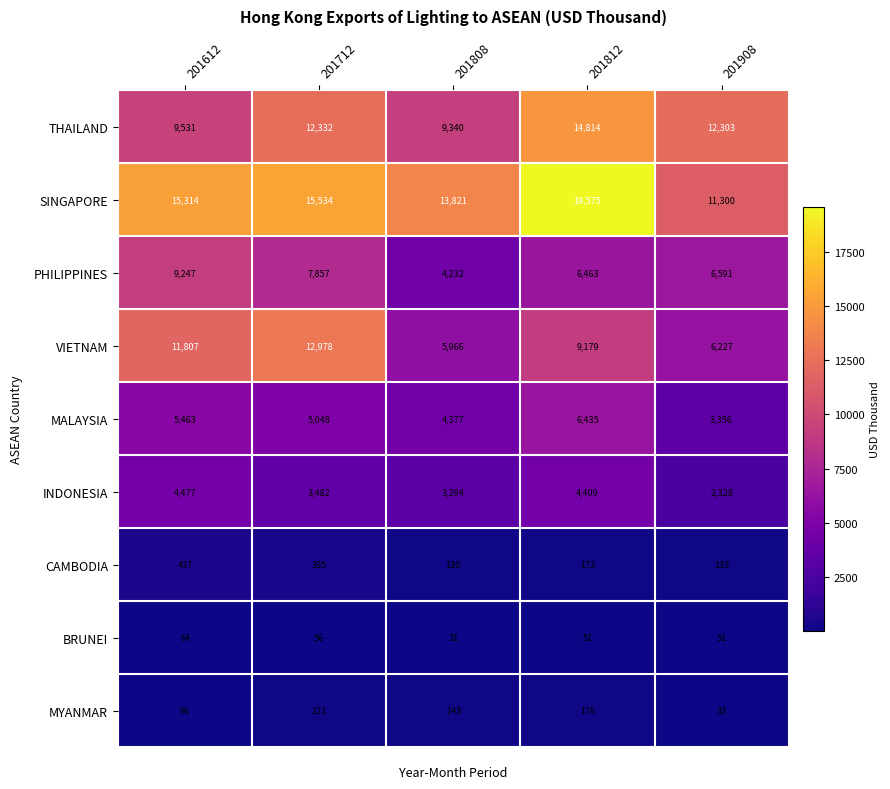

At which category is the sum across all series the highest?

201812